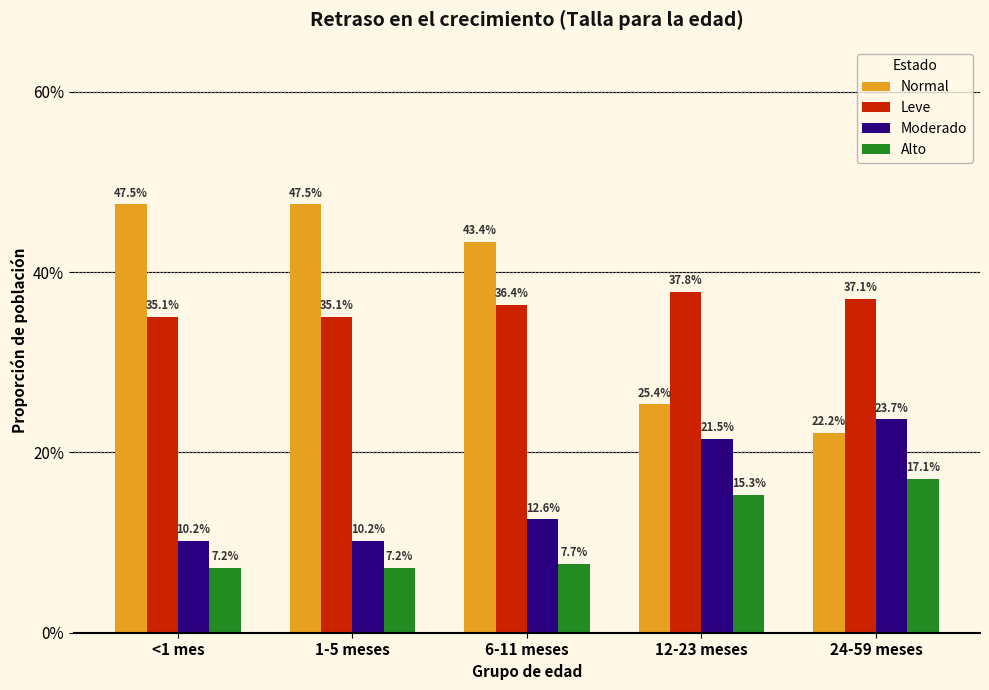

Are the bars horizontal?

No